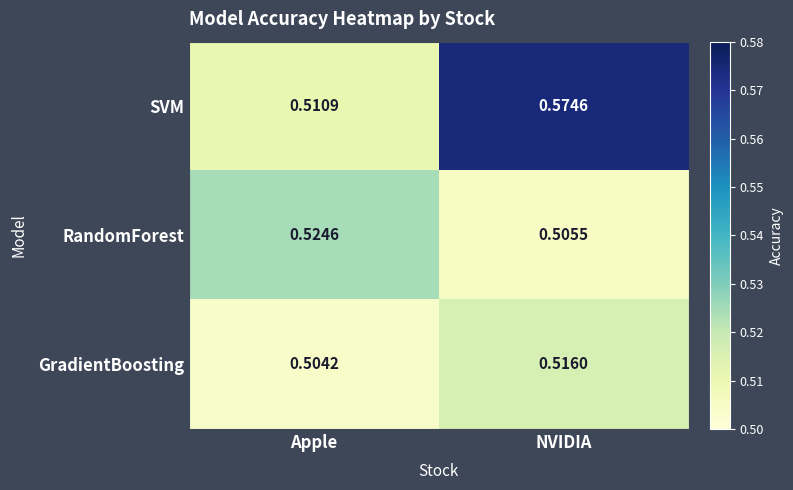

Which series has the largest range (max minus min)?

SVM